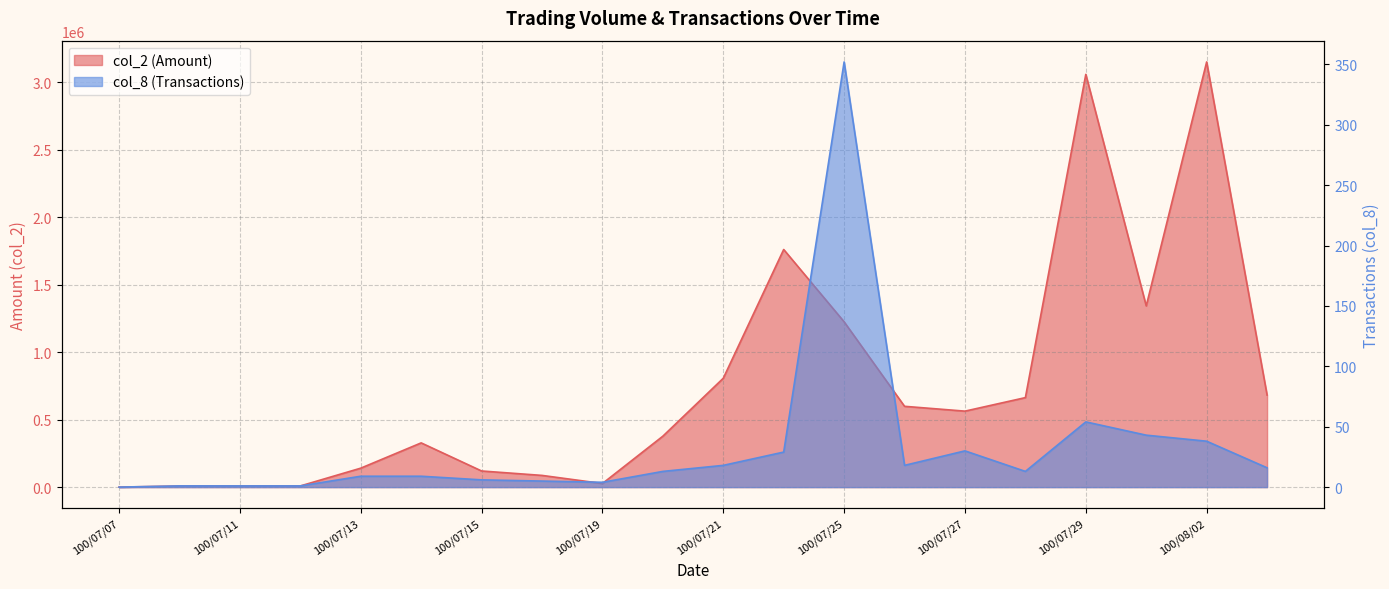

What is the difference between the highest and lowest values at 100/07/14?

327611